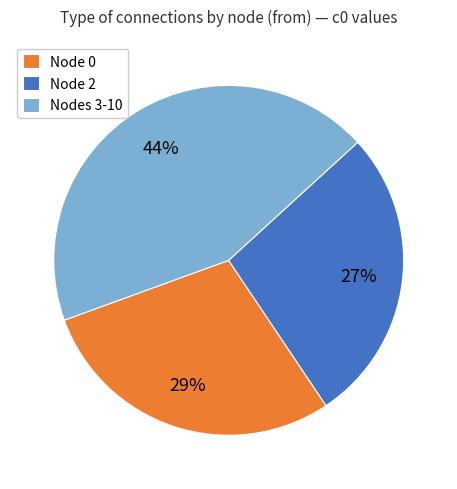

Combined, do Node 0 and Node 2 account for over 50%?

Yes